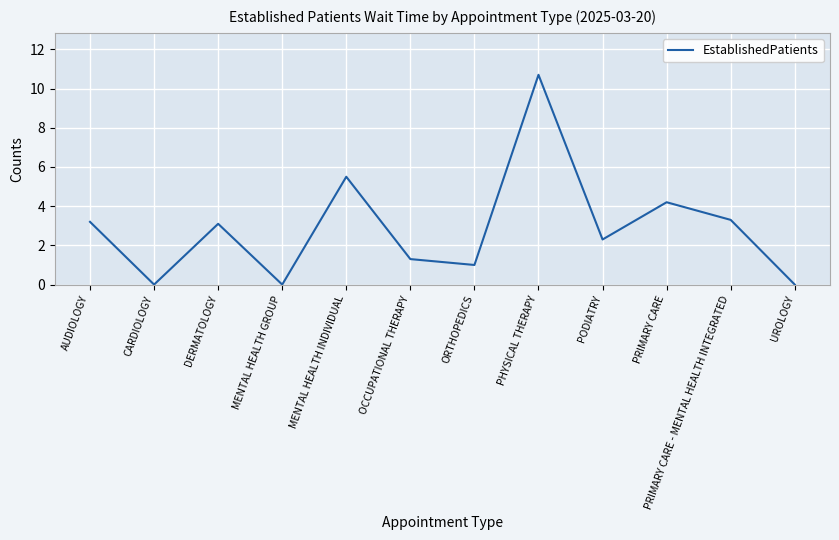

Reading right to left, what are all the values shown in this chart?

0.0	3.3	4.2	2.3	10.7	1.0	1.3	5.5	0.0	3.1	0.0	3.2